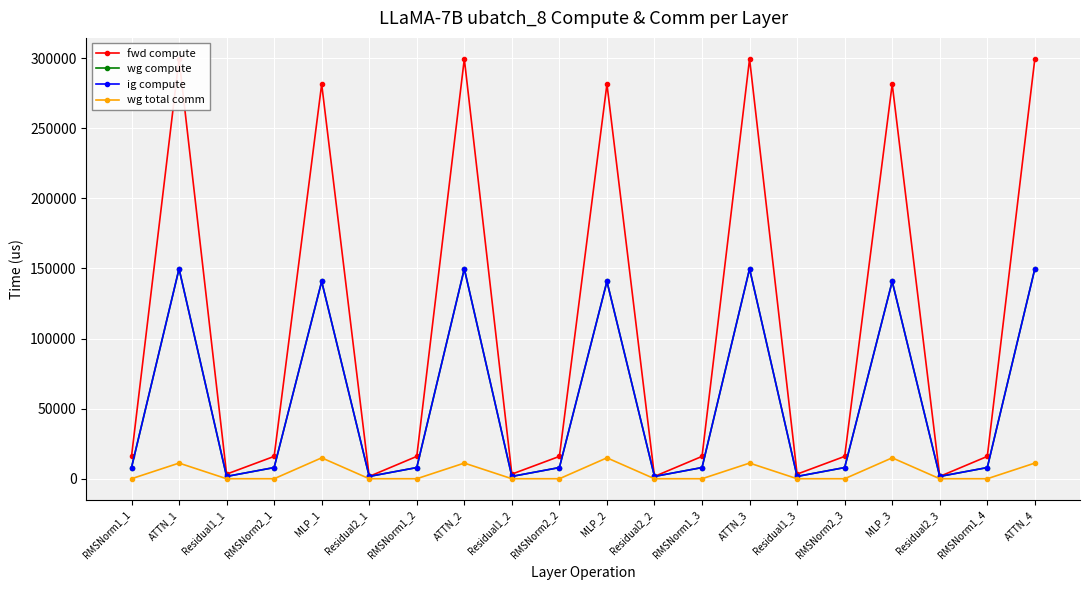

How many interior local peaks does the wg total comm series have?

6